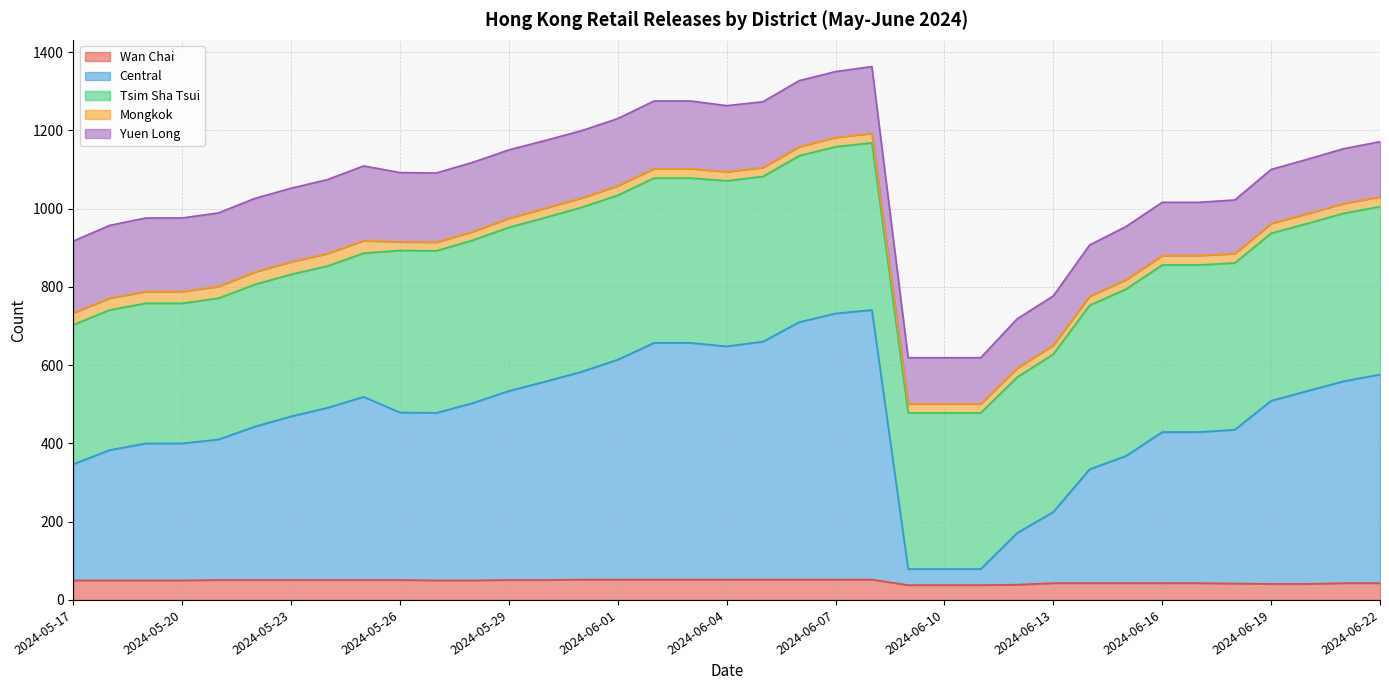

How many distinct data groups are displayed?

5